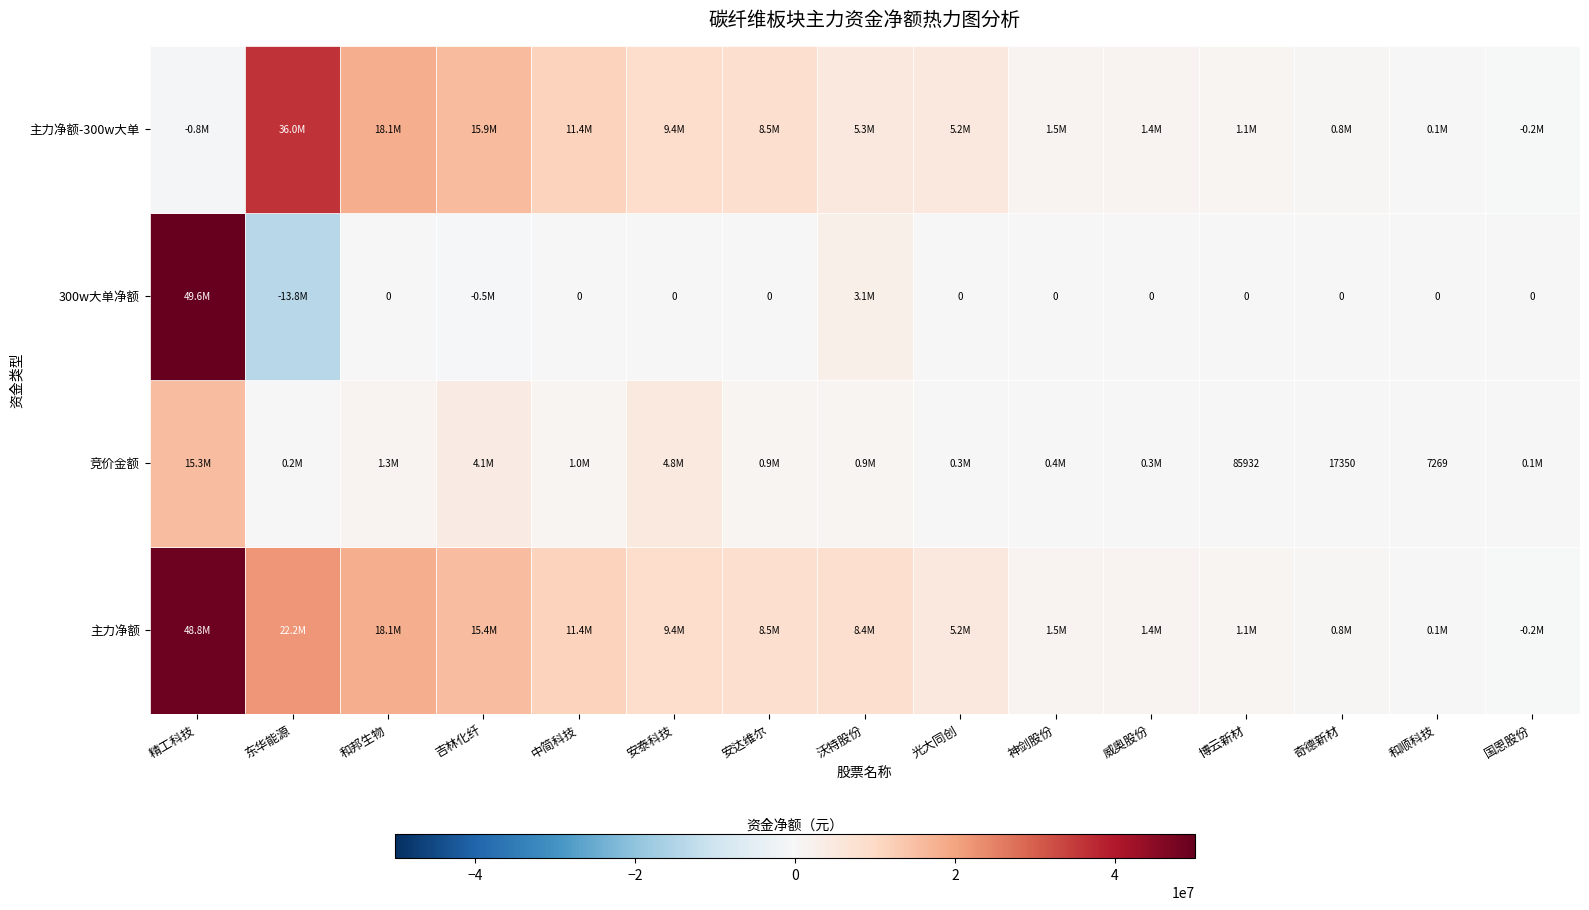

What is the difference between the maximum and minimum values in the 净额 series?

49079322